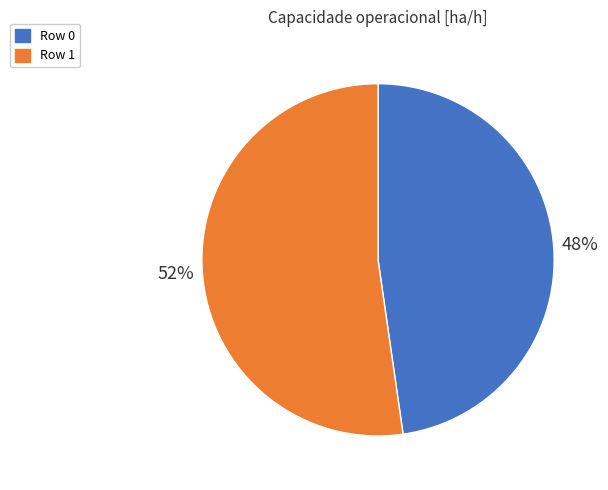

Count the number of slices in the pie.

2